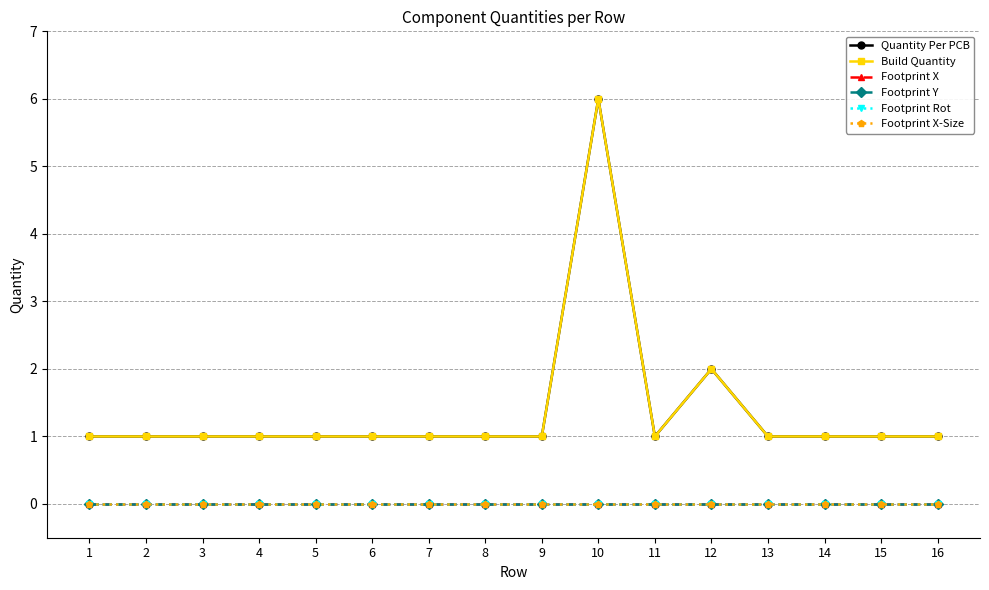

How many lines are shown in the chart?

6